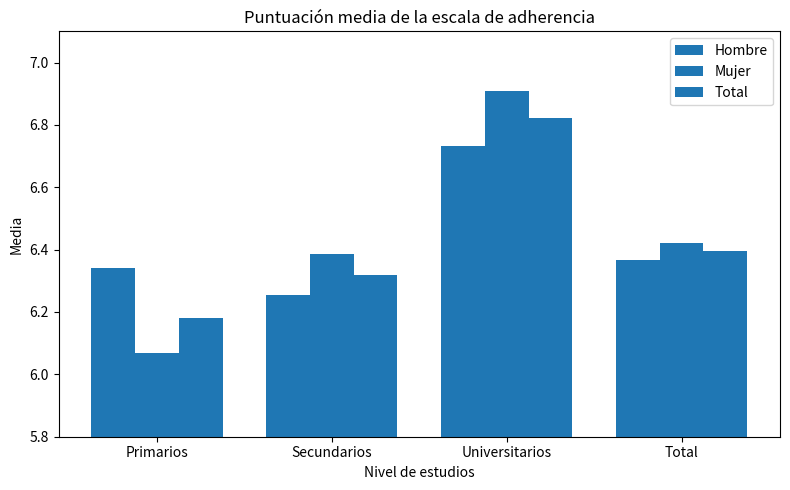

Reading right to left, list all the values displayed in this chart.

Hombre: Total=6.4	Universitarios=6.7	Secundarios=6.3	Primarios=6.3
Mujer: Total=6.4	Universitarios=6.9	Secundarios=6.4	Primarios=6.1
Total: Total=6.4	Universitarios=6.8	Secundarios=6.3	Primarios=6.2